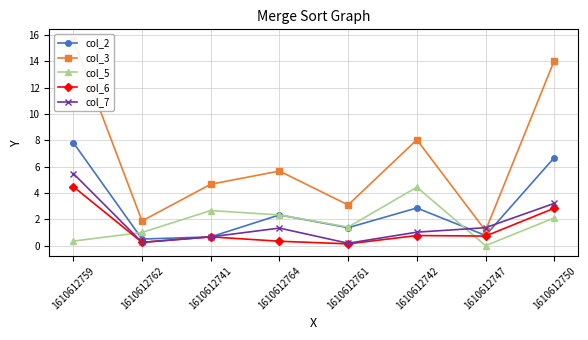

At which category is the sum across all series the highest?

1610612759